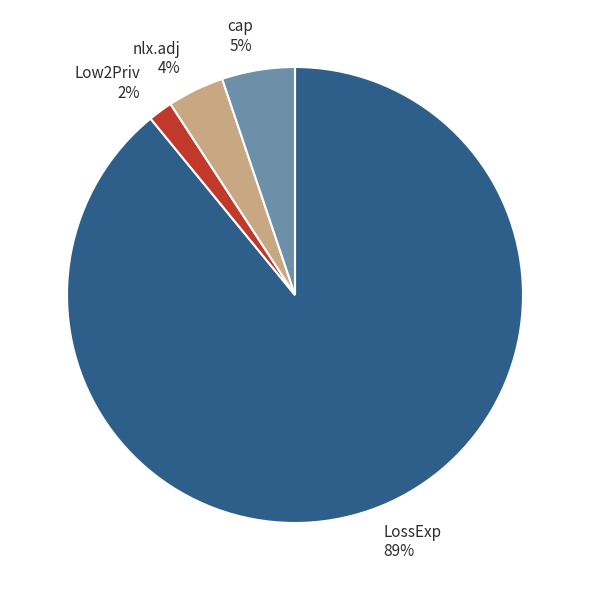

The LossExp slice represents 89% of the pie. True or false?

True